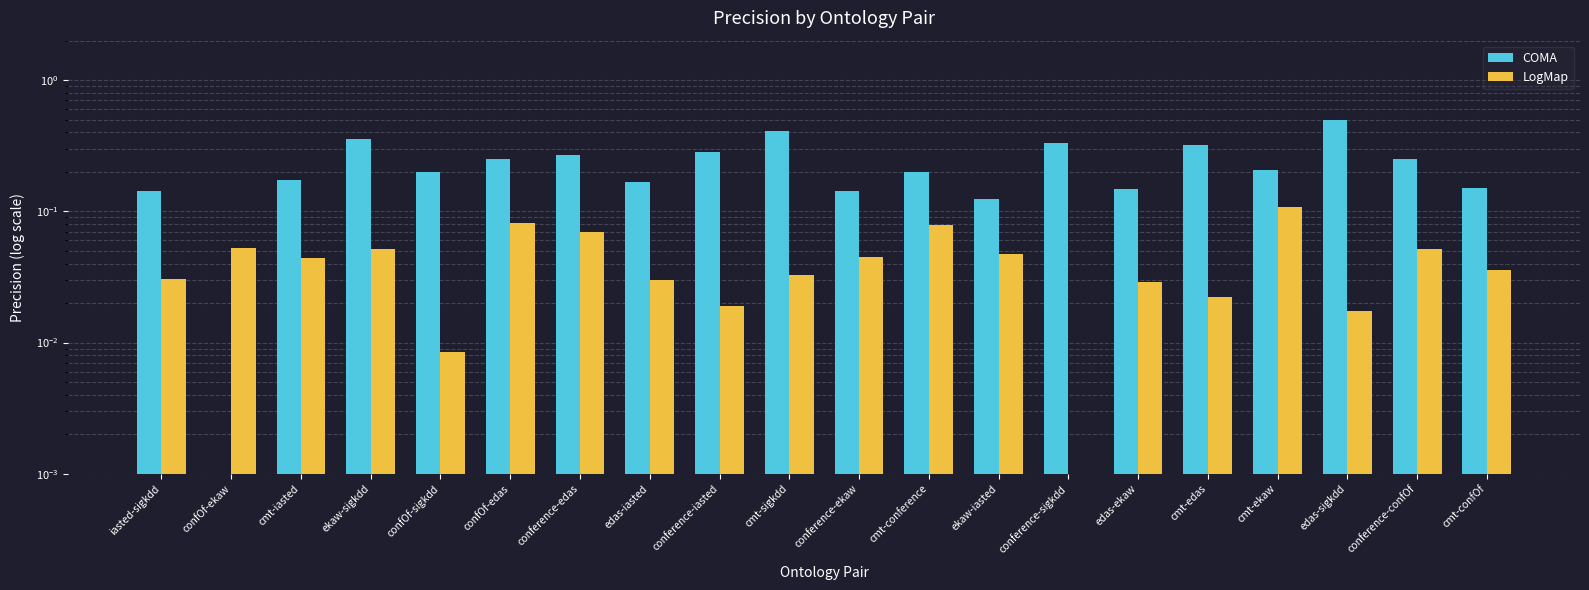

Reading right to left, list all the values displayed in this chart.

COMA: cmt-confOf=0.1	conference-confOf=0.2	edas-sigkdd=0.5	cmt-ekaw=0.2	cmt-edas=0.3	edas-ekaw=0.1	conference-sigkdd=0.3	ekaw-iasted=0.1	cmt-conference=0.2	conference-ekaw=0.1	cmt-sigkdd=0.4	conference-iasted=0.3	edas-iasted=0.2	conference-edas=0.3	confOf-edas=0.2	confOf-sigkdd=0.2	ekaw-sigkdd=0.4	cmt-iasted=0.2	confOf-ekaw=0.0	iasted-sigkdd=0.1
LogMap: cmt-confOf=0.0	conference-confOf=0.1	edas-sigkdd=0.0	cmt-ekaw=0.1	cmt-edas=0.0	edas-ekaw=0.0	conference-sigkdd=0.0	ekaw-iasted=0.0	cmt-conference=0.1	conference-ekaw=0.0	cmt-sigkdd=0.0	conference-iasted=0.0	edas-iasted=0.0	conference-edas=0.1	confOf-edas=0.1	confOf-sigkdd=0.0	ekaw-sigkdd=0.1	cmt-iasted=0.0	confOf-ekaw=0.1	iasted-sigkdd=0.0